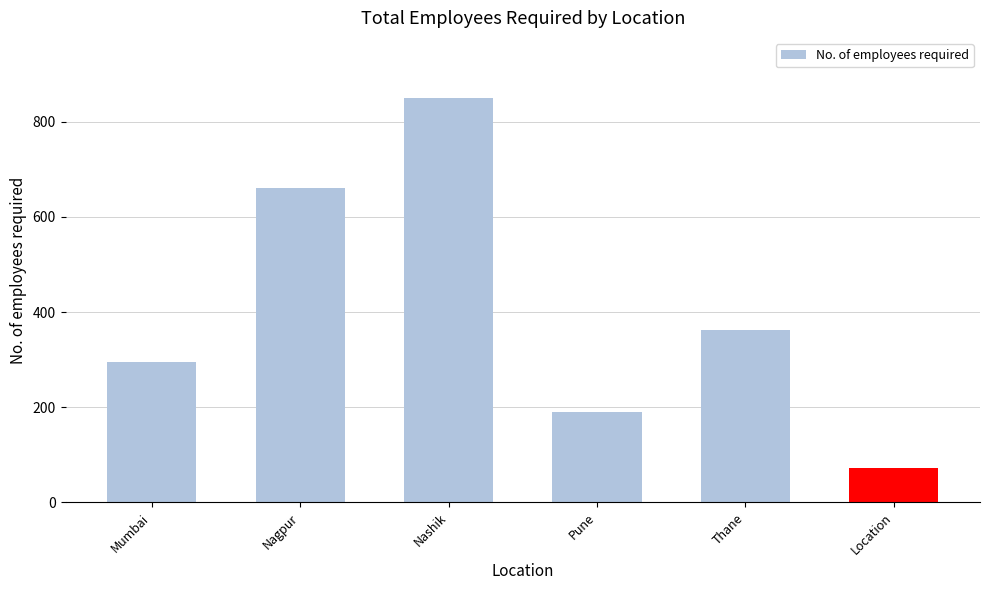

Rank the categories by value from highest to lowest.

Nashik, Nagpur, Thane, Mumbai, Pune, Location